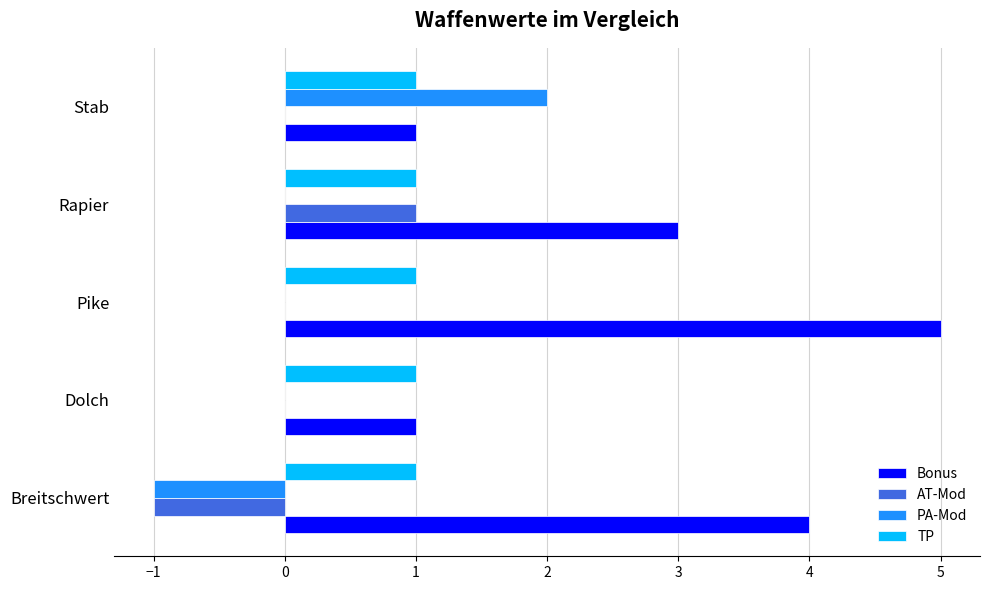

The PA-Mod series shows 0 at Dolch. True or false?

True